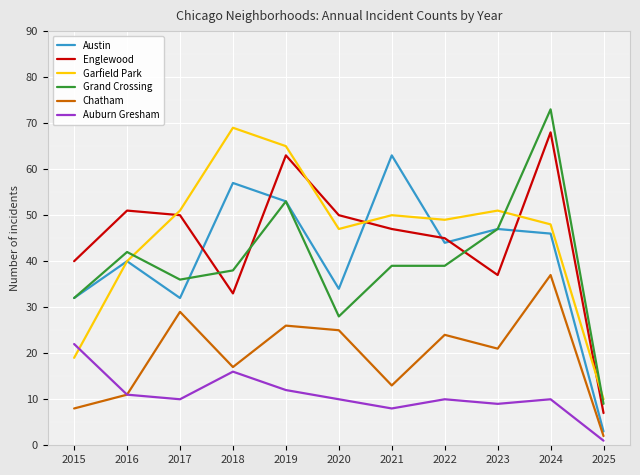

Reading right to left, list all the values displayed in this chart.

Austin: 2025=3	2024=46	2023=47	2022=44	2021=63	2020=34	2019=53	2018=57	2017=32	2016=40	2015=32
Englewood: 2025=7	2024=68	2023=37	2022=45	2021=47	2020=50	2019=63	2018=33	2017=50	2016=51	2015=40
Garfield Park: 2025=10	2024=48	2023=51	2022=49	2021=50	2020=47	2019=65	2018=69	2017=51	2016=40	2015=19
Grand Crossing: 2025=9	2024=73	2023=47	2022=39	2021=39	2020=28	2019=53	2018=38	2017=36	2016=42	2015=32
Chatham: 2025=2	2024=37	2023=21	2022=24	2021=13	2020=25	2019=26	2018=17	2017=29	2016=11	2015=8
Auburn Gresham: 2025=1	2024=10	2023=9	2022=10	2021=8	2020=10	2019=12	2018=16	2017=10	2016=11	2015=22